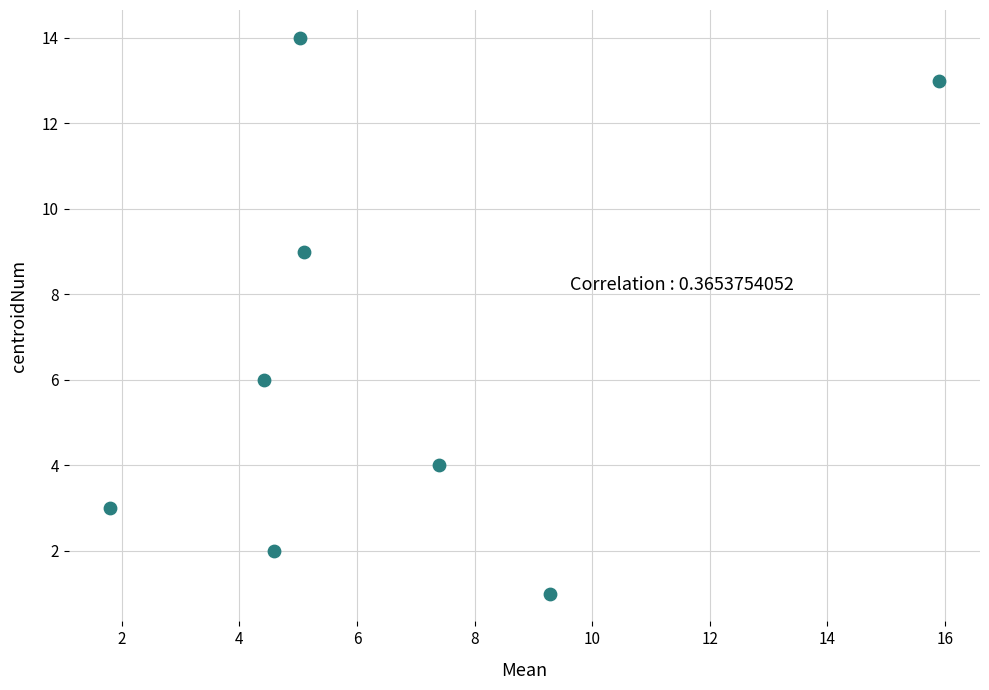

What is the range of Y values (max minus min)?

13